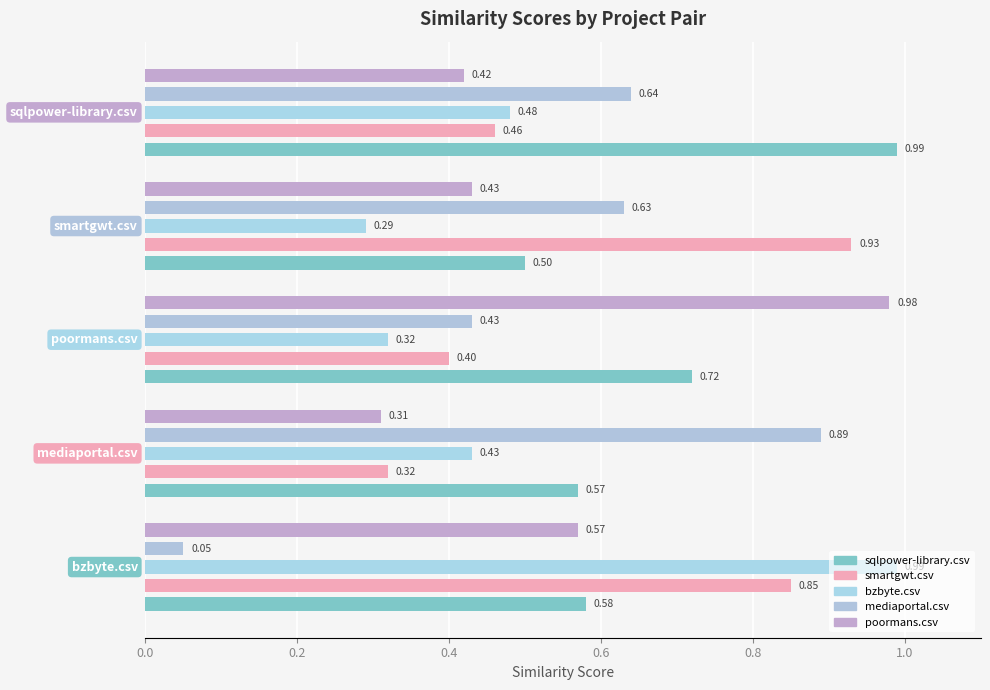

What is the total value across all series at 0.8?

3.0